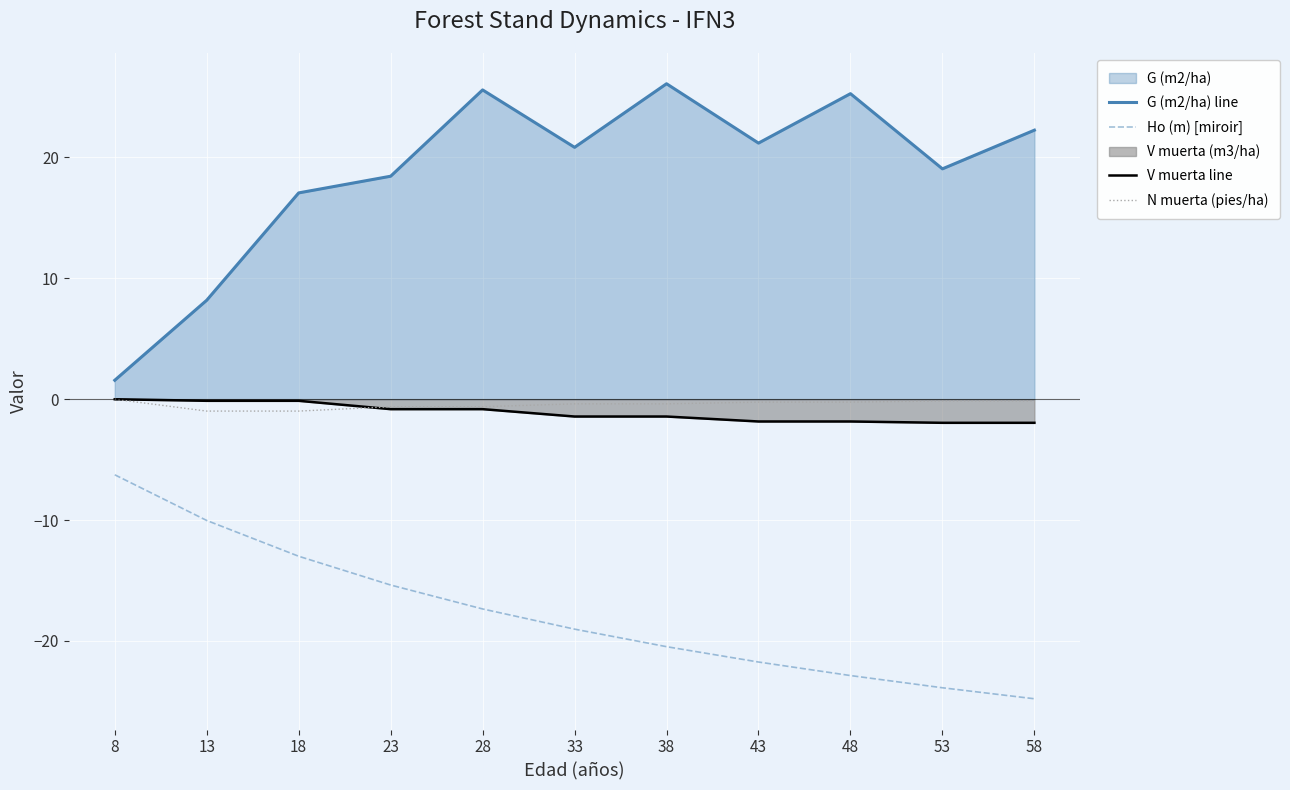

How many data points does each series have?

11